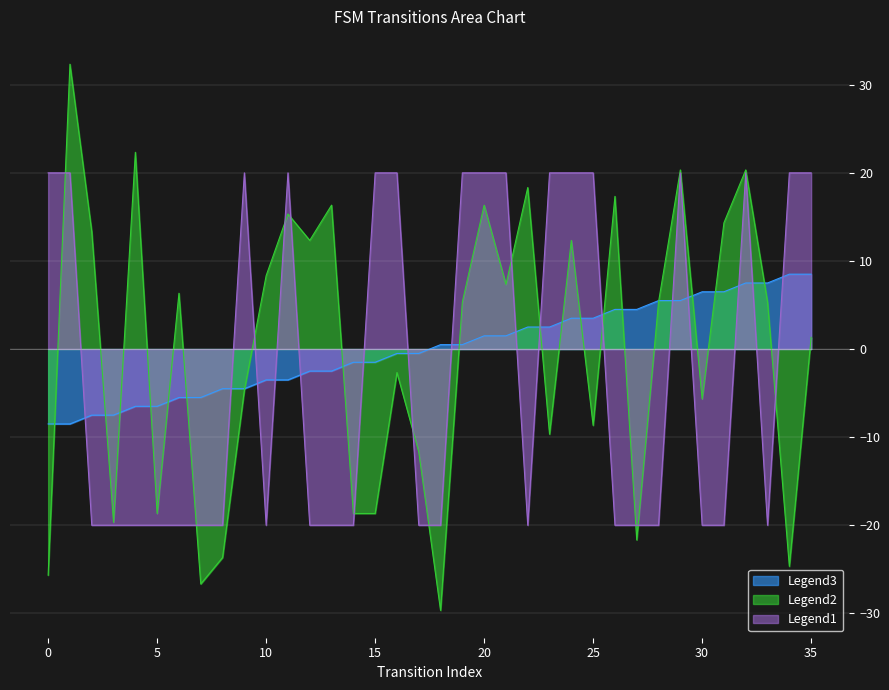

Reading left to right, transcribe all the data shown in this chart.

source_state: -8.5	-8.5	-7.5	-7.5	-6.5	-6.5	-5.5	-5.5	-4.5	-4.5	-3.5	-3.5	-2.5	-2.5	-1.5	-1.5	-0.5	-0.5	0.5	0.5	1.5	1.5	2.5	2.5	3.5	3.5	4.5	4.5	5.5	5.5	6.5	6.5	7.5	7.5	8.5	8.5
destination_state: -25.7	32.3	13.3	-19.7	22.3	-18.7	6.3	-26.7	-23.7	-4.7	8.3	15.3	12.3	16.3	-18.7	-18.7	-2.7	-11.7	-29.7	5.3	16.3	7.3	18.3	-9.7	12.3	-8.7	17.3	-21.7	5.3	20.3	-5.7	14.3	20.3	5.3	-24.7	1.3
output_symbol: 20.0	20.0	-20.0	-20.0	-20.0	-20.0	-20.0	-20.0	-20.0	20.0	-20.0	20.0	-20.0	-20.0	-20.0	20.0	20.0	-20.0	-20.0	20.0	20.0	20.0	-20.0	20.0	20.0	20.0	-20.0	-20.0	-20.0	20.0	-20.0	-20.0	20.0	-20.0	20.0	20.0